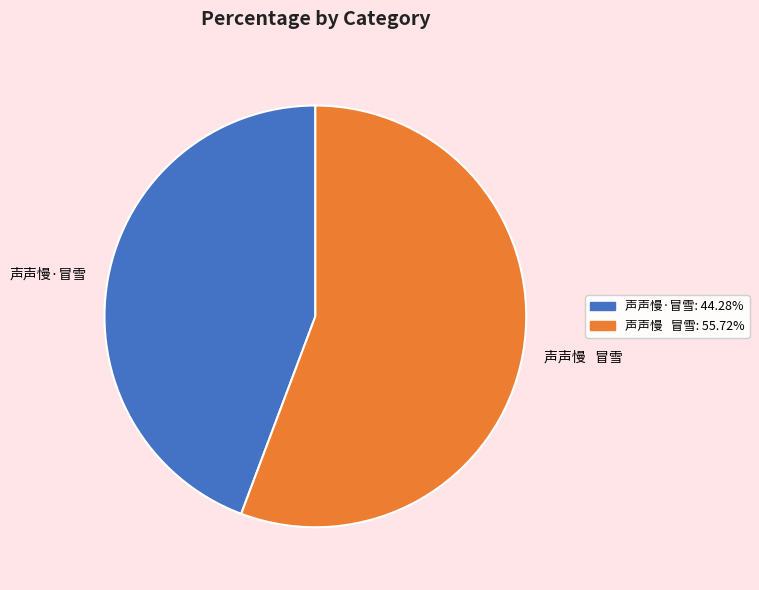

Between 声声慢·冒雪 and 声声慢 冒雪, which is larger?

声声慢 冒雪